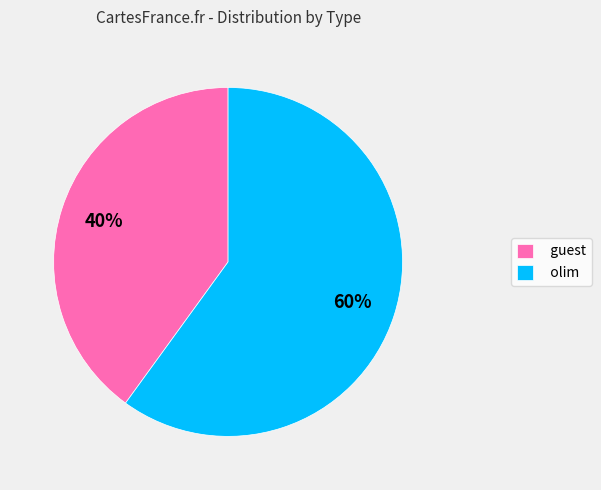

Combined, do olim and guest account for over 50%?

Yes